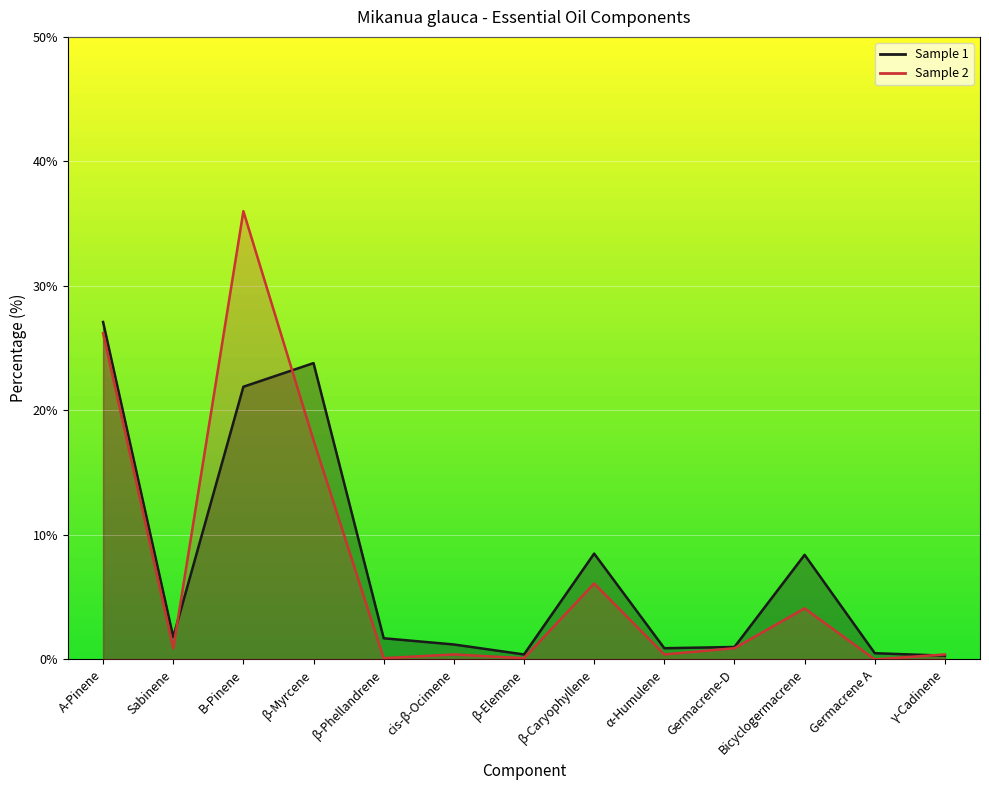

True or false: Sample 1 has a value of 1.8 at Sabinene.

True